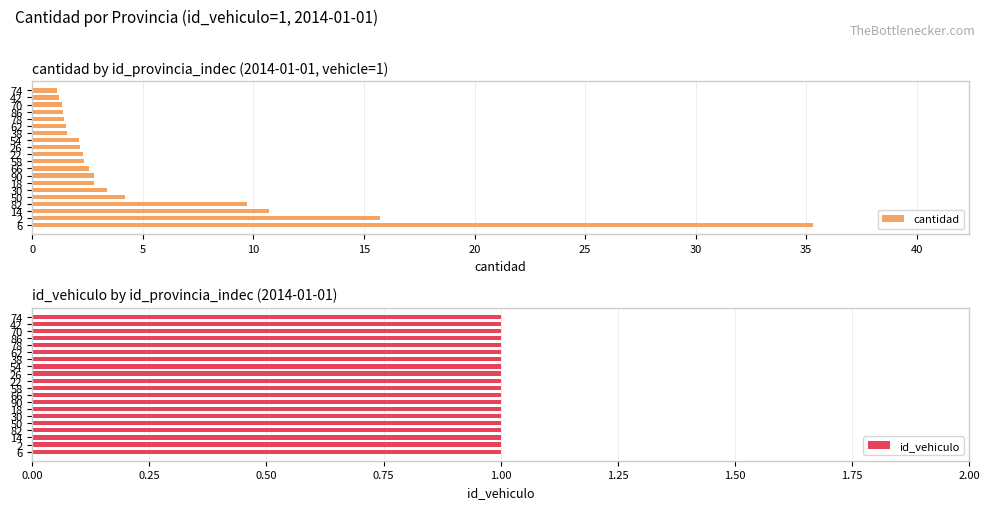

What is the sum of all cantidad values?

105.6